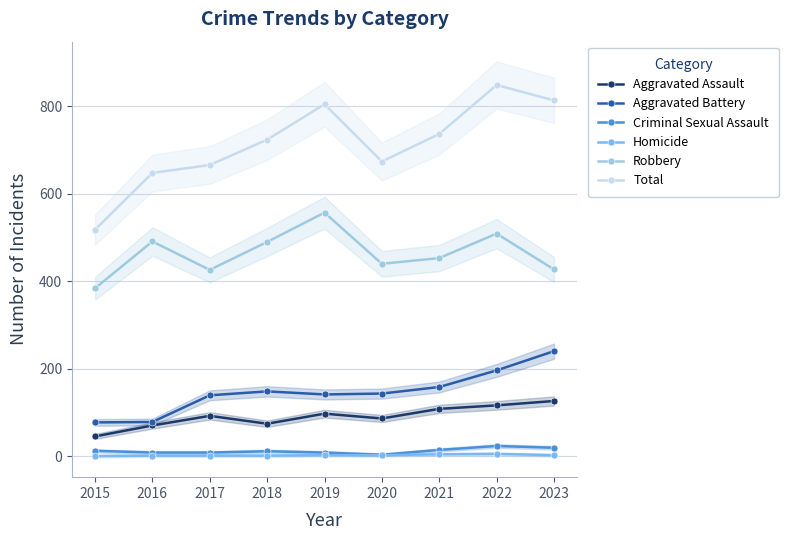

At how many categories does at least one series exceed 716?

5